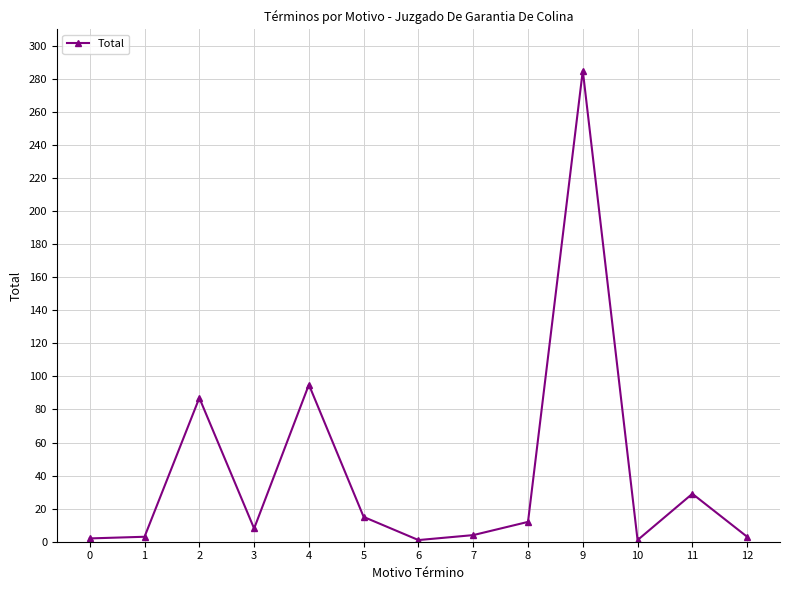

How many distinct data groups are displayed?

1